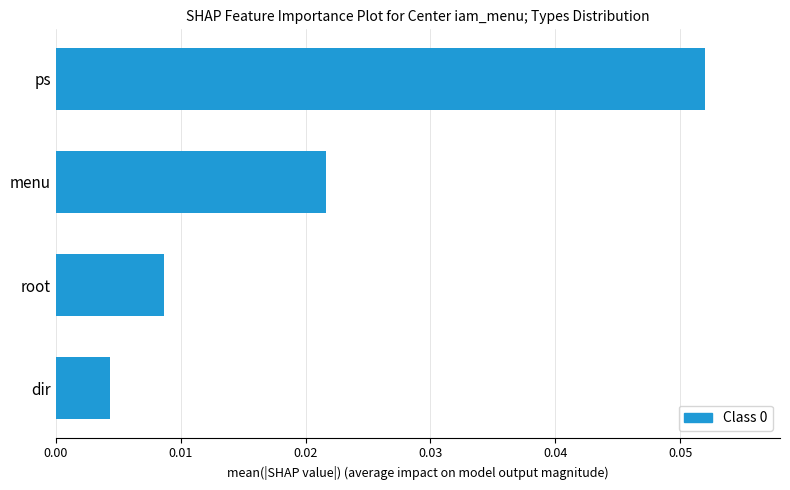

The value at ps is 0.0. True or false?

False